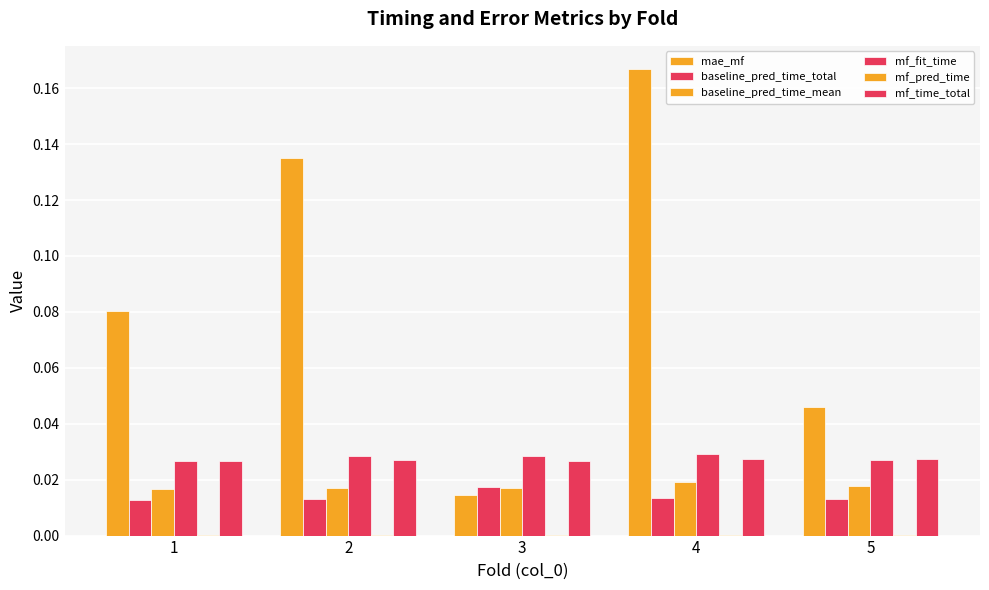

How many series are shown in this chart?

6